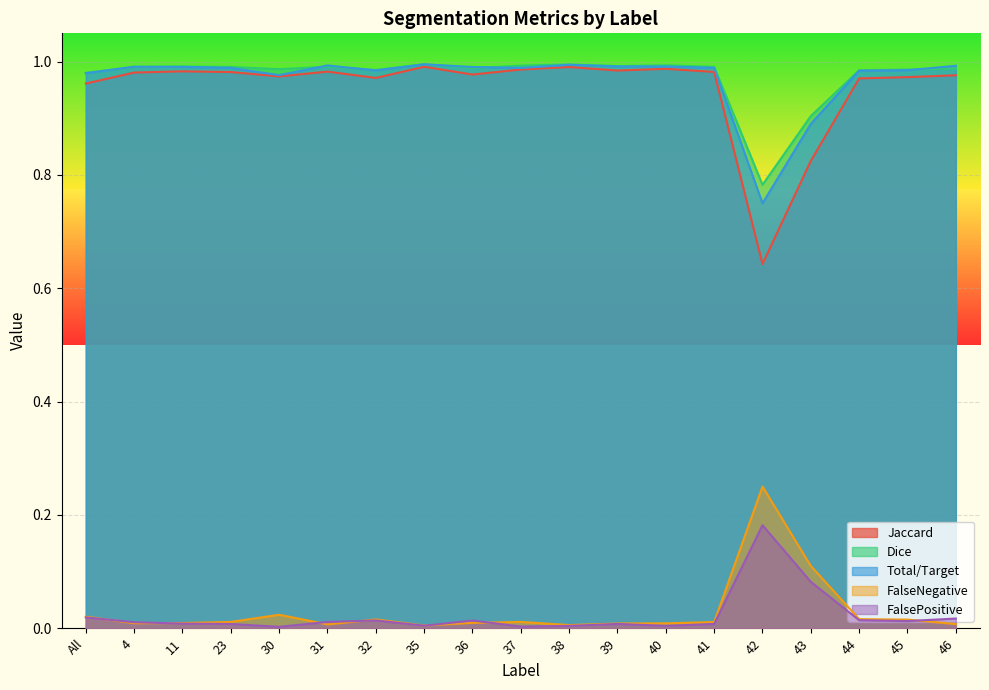

What is the maximum value shown in the chart?

1.0